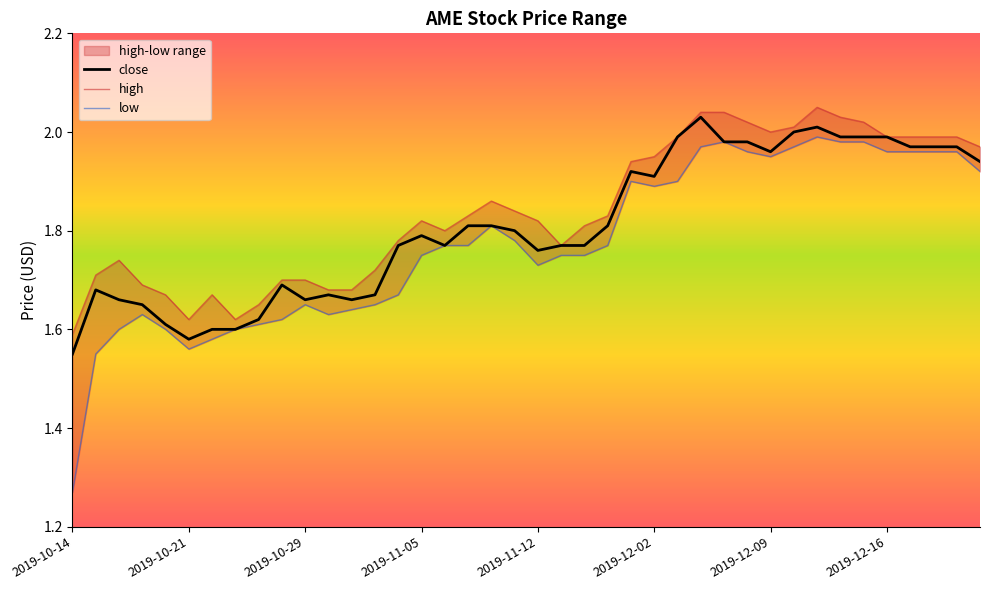

List the series in order of their peak value, lowest first.

low, close, high